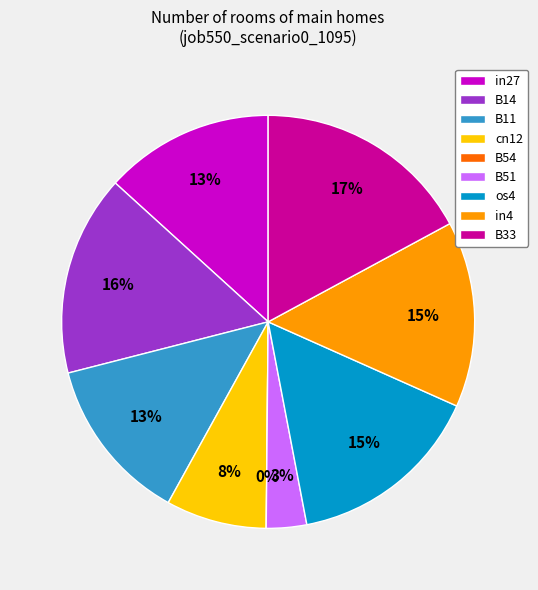

What percentage is the in27 slice, to the nearest percent?

13%